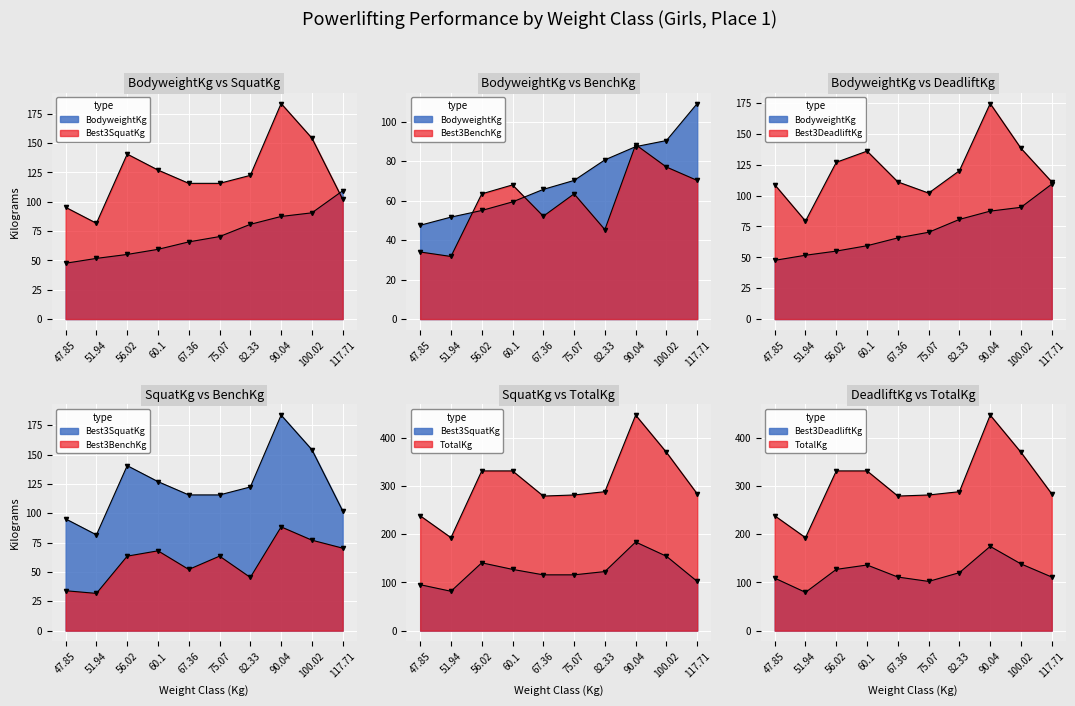

What is the difference between the maximum and second lowest values in the TotalKg series?

208.7